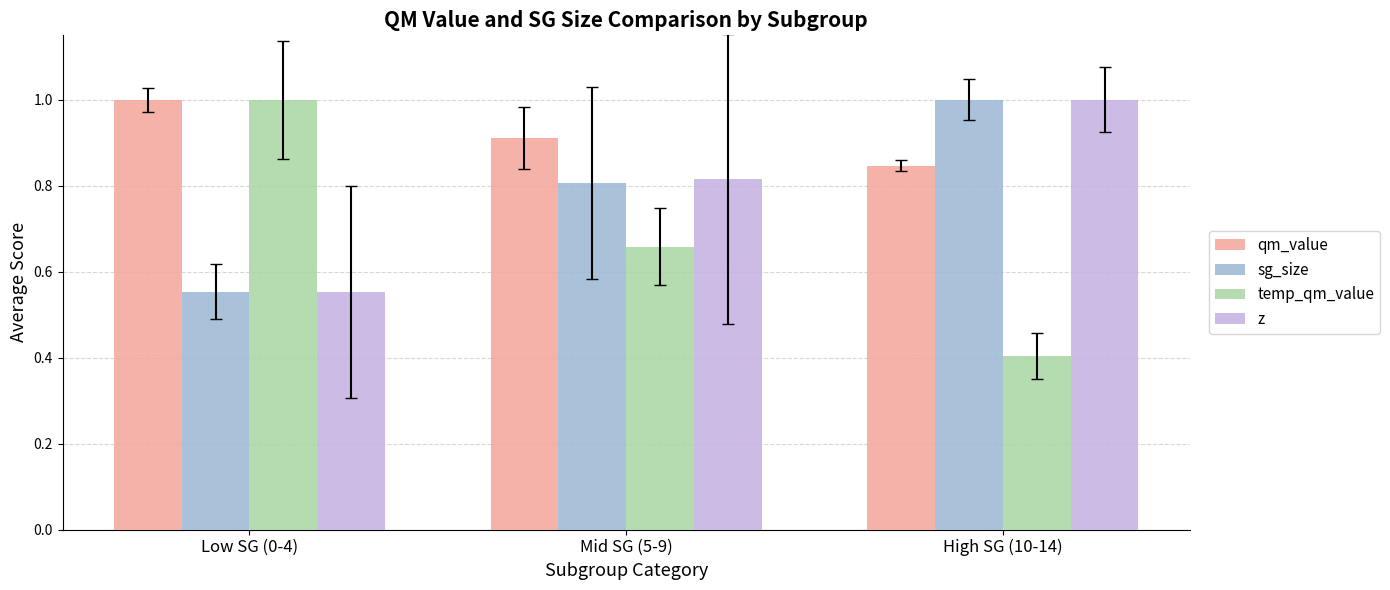

The qm_value series shows 1.2 at High SG (10-14). True or false?

False